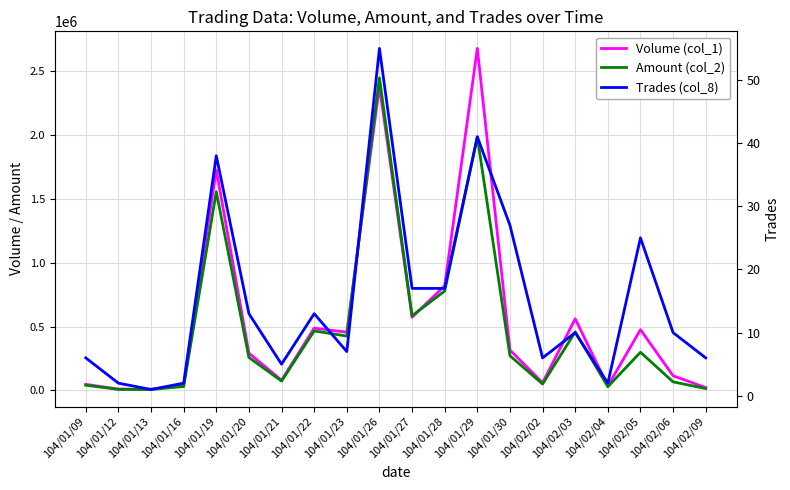

Is it true that Trades (col_8) equals 17 at 104/01/28?

True